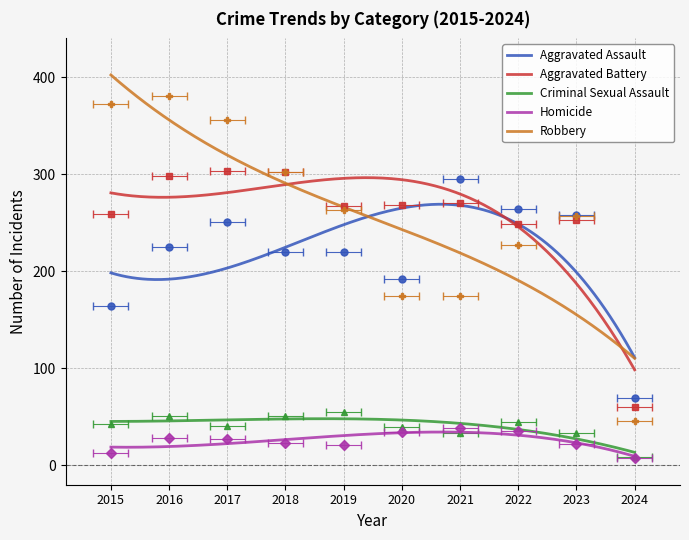

Reading left to right, extract all data points from this chart.

Aggravated Assault: 2015=164	2016=225	2017=251	2018=220	2019=220	2020=192	2021=295	2022=264	2023=258	2024=69
Aggravated Battery: 2015=259	2016=298	2017=303	2018=302	2019=267	2020=268	2021=270	2022=249	2023=253	2024=60
Criminal Sexual Assault: 2015=43	2016=51	2017=41	2018=51	2019=55	2020=40	2021=33	2022=45	2023=33	2024=9
Homicide: 2015=13	2016=28	2017=27	2018=23	2019=21	2020=34	2021=38	2022=35	2023=22	2024=8
Robbery: 2015=372	2016=381	2017=356	2018=302	2019=263	2020=174	2021=175	2022=227	2023=257	2024=46